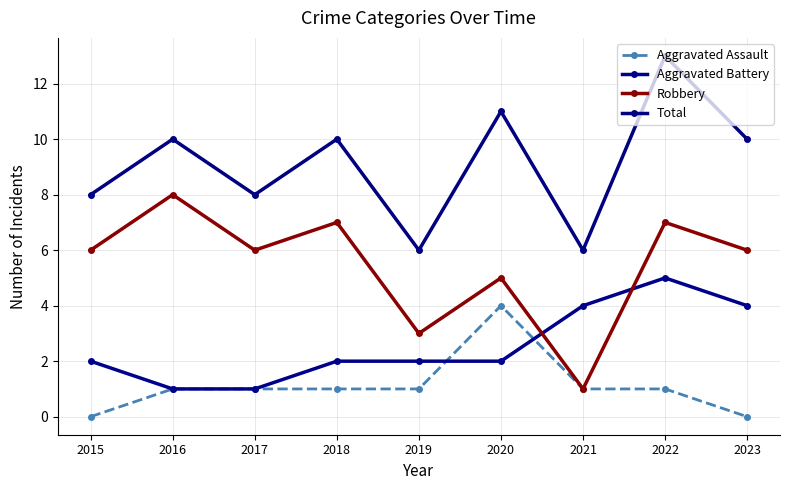

Is it true that Robbery equals 7 at 2022?

True